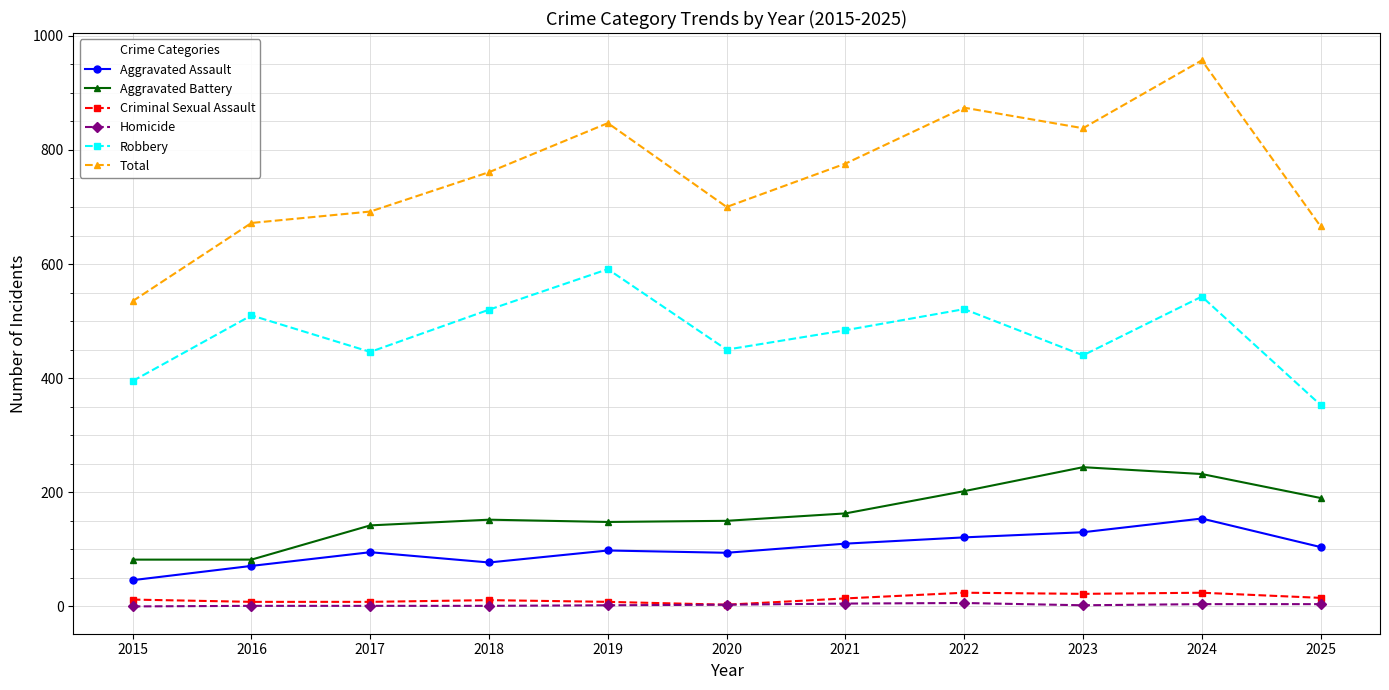

At how many categories does at least one series exceed 225?

11